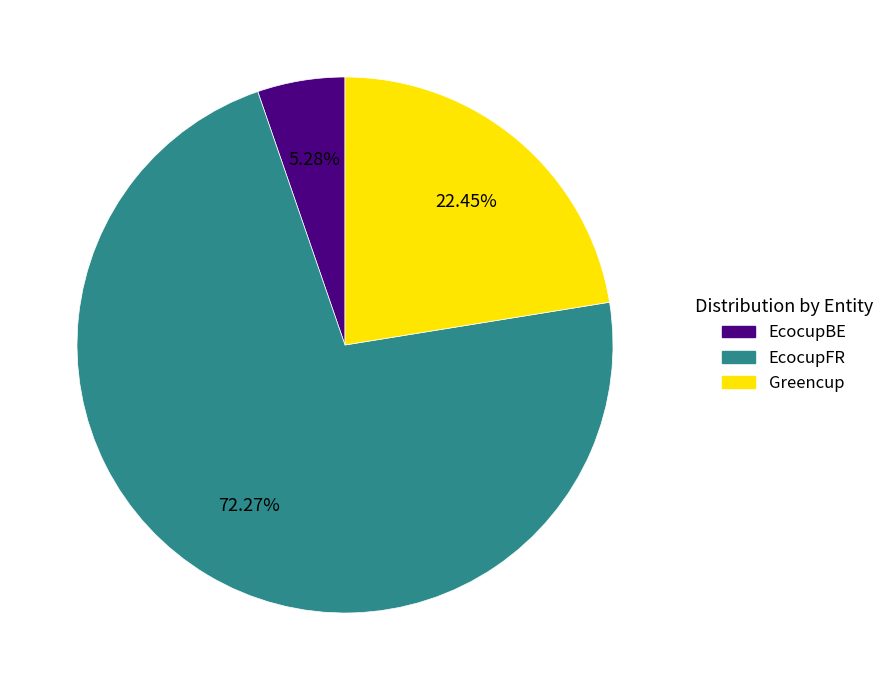

Which category has the smallest portion of the pie?

EcocupBE